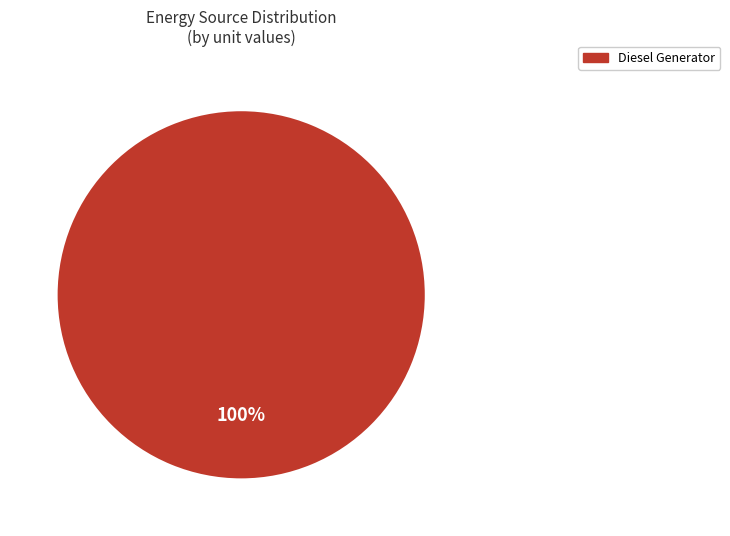

Rank the categories by value from highest to lowest.

Diesel Generator